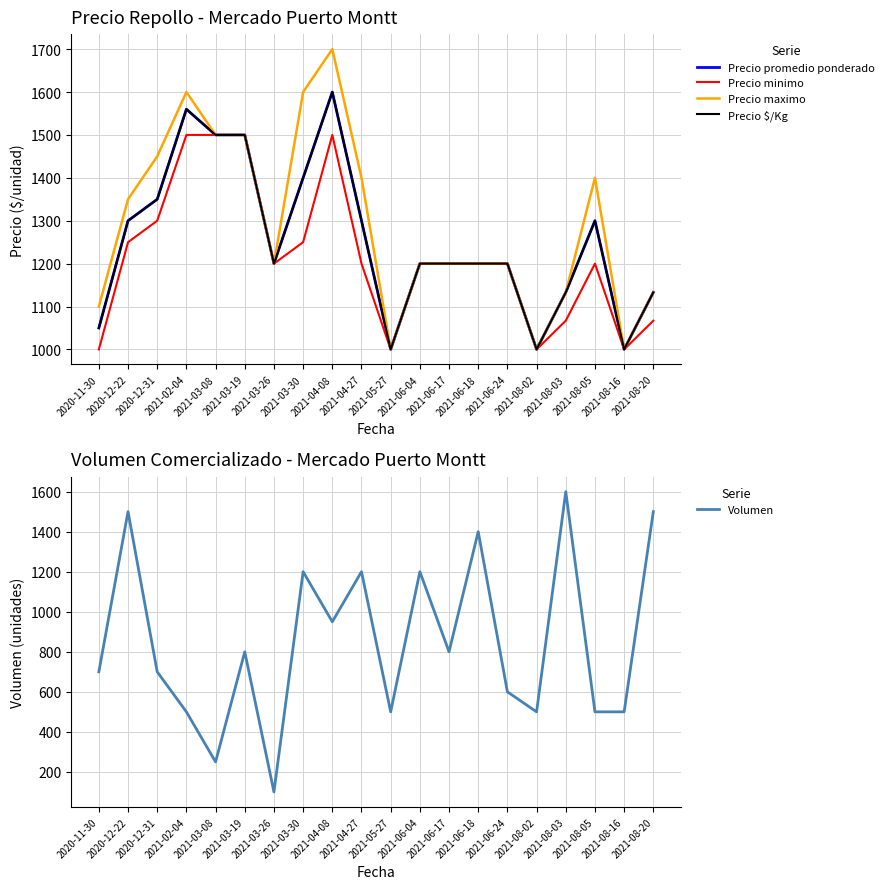

True or false: Precio promedio ponderado has a value of 285 at 2021-06-04.

False